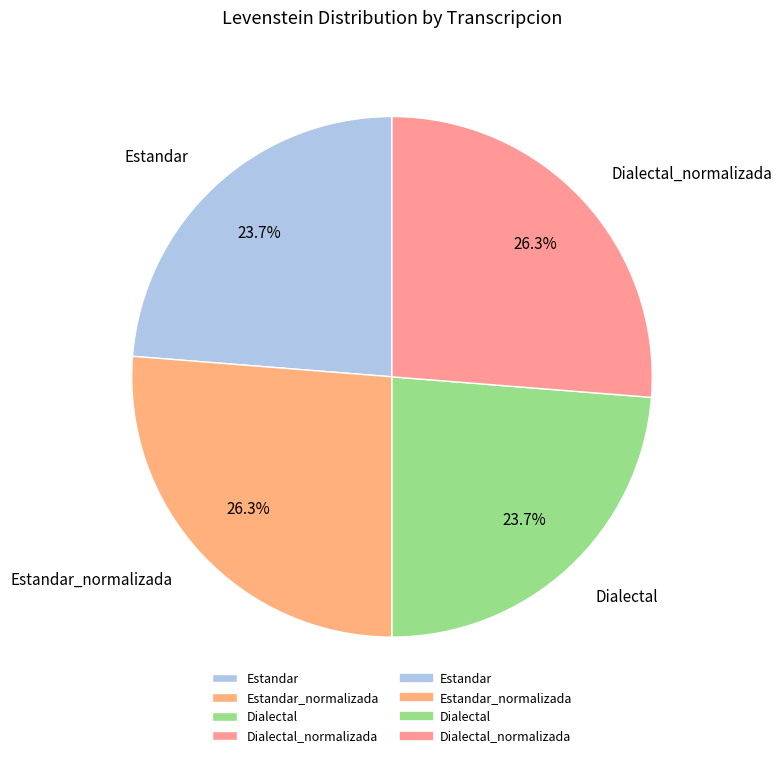

To the nearest percent, what is the difference between the Dialectal and Dialectal_normalizada slice percentages?

3%